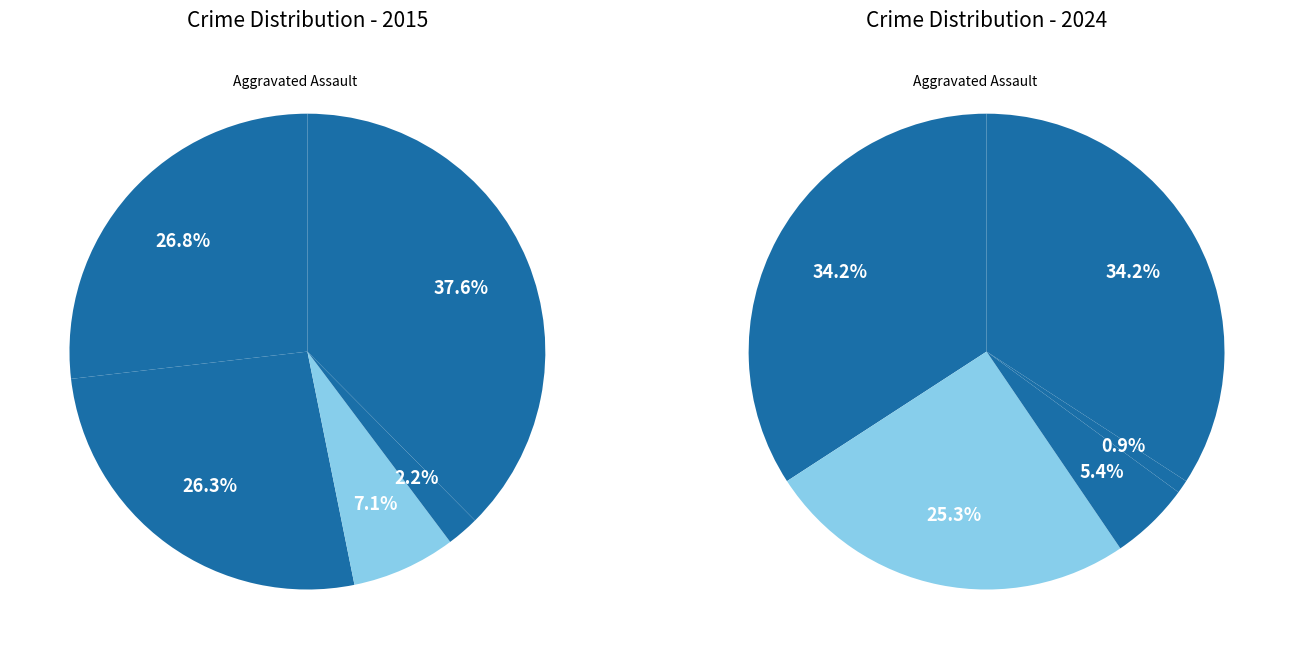

What percentage is the Homicide slice, to the nearest percent?

1%